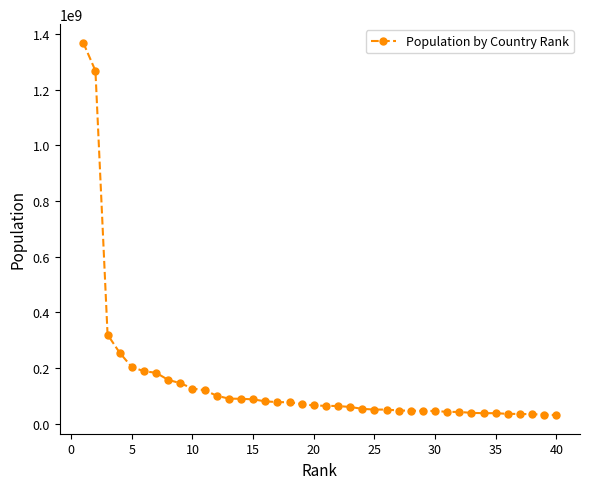

What is the value of the 39th point from the left?

33543100